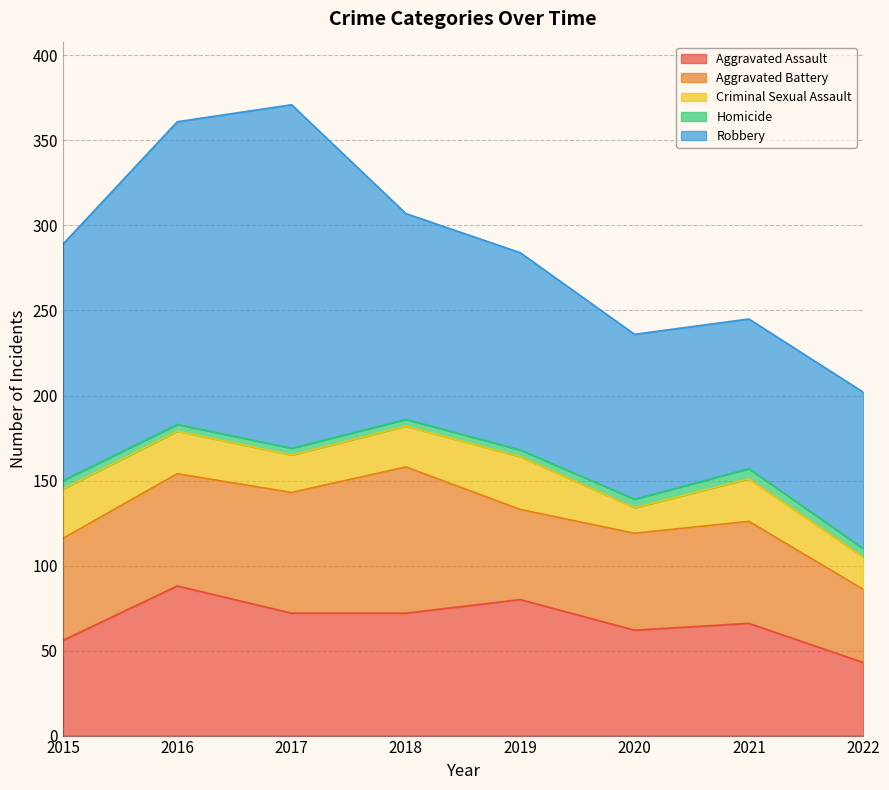

True or false: Aggravated Battery and Robbery intersect in this chart.

False